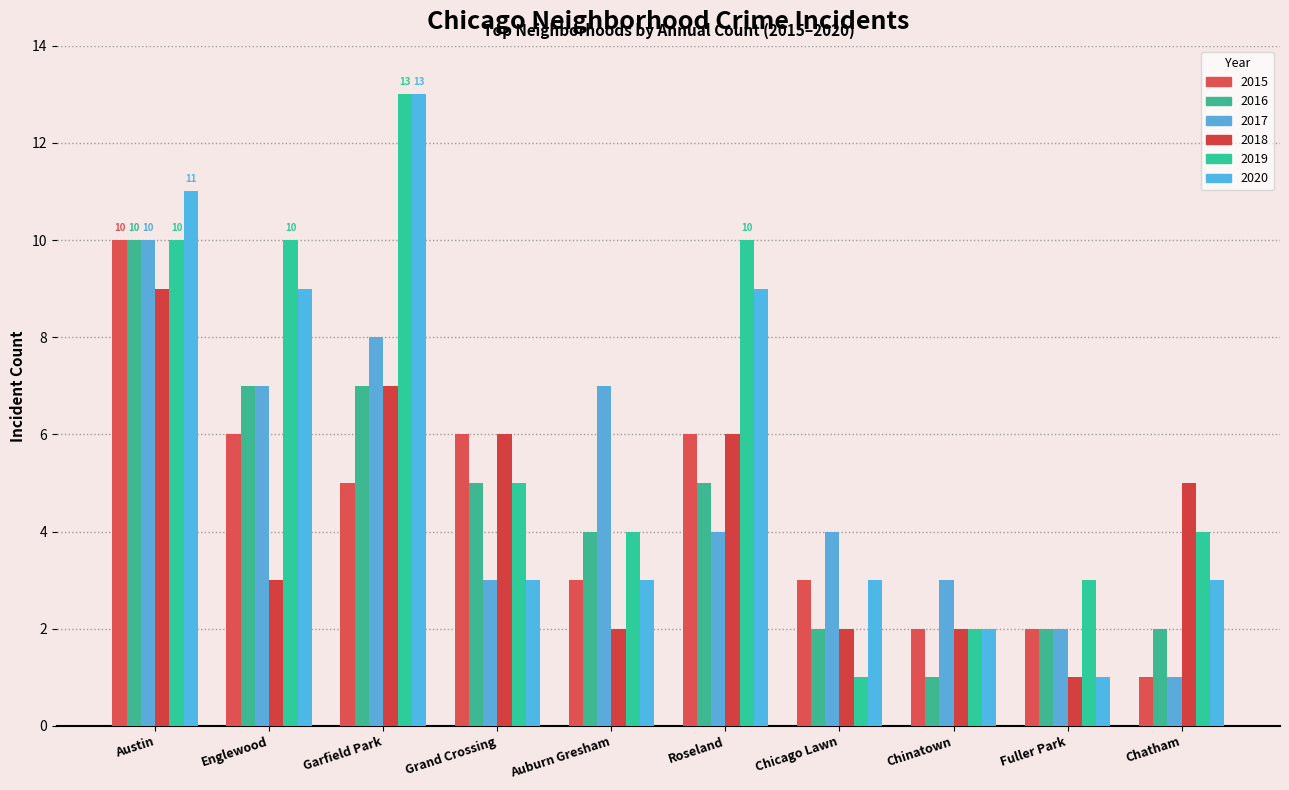

What is the sum of the 2018 values at Chicago Lawn and Fuller Park?

3